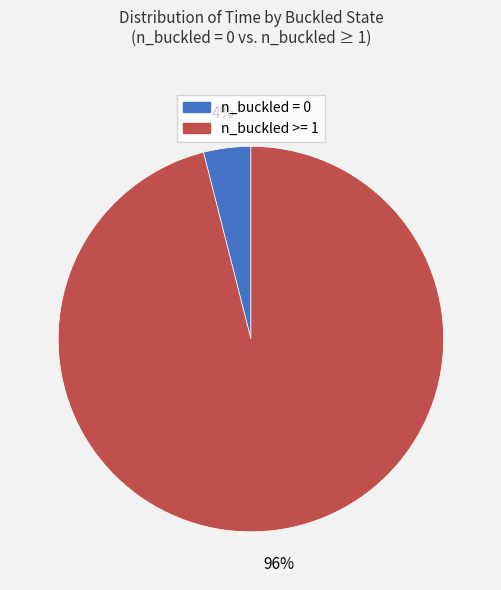

To the nearest percent, what is the average slice percentage?

50%